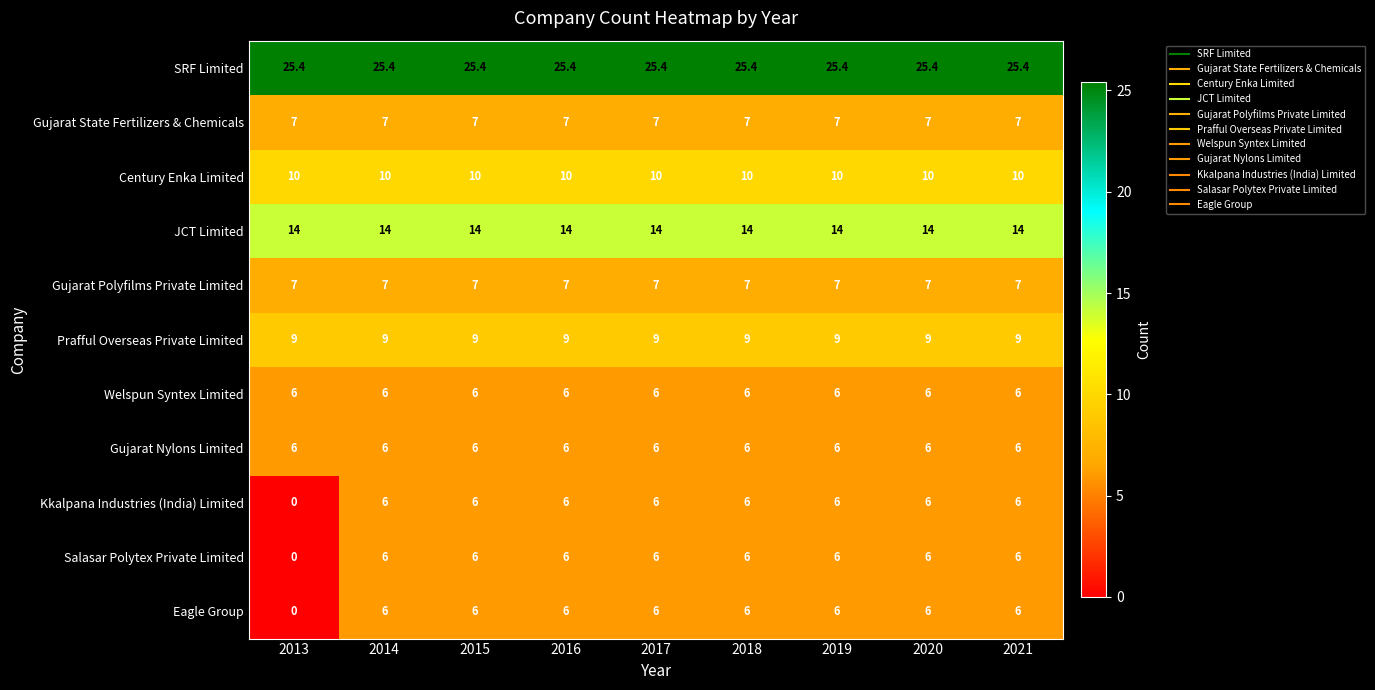

What is the maximum value shown in the chart?

25.4